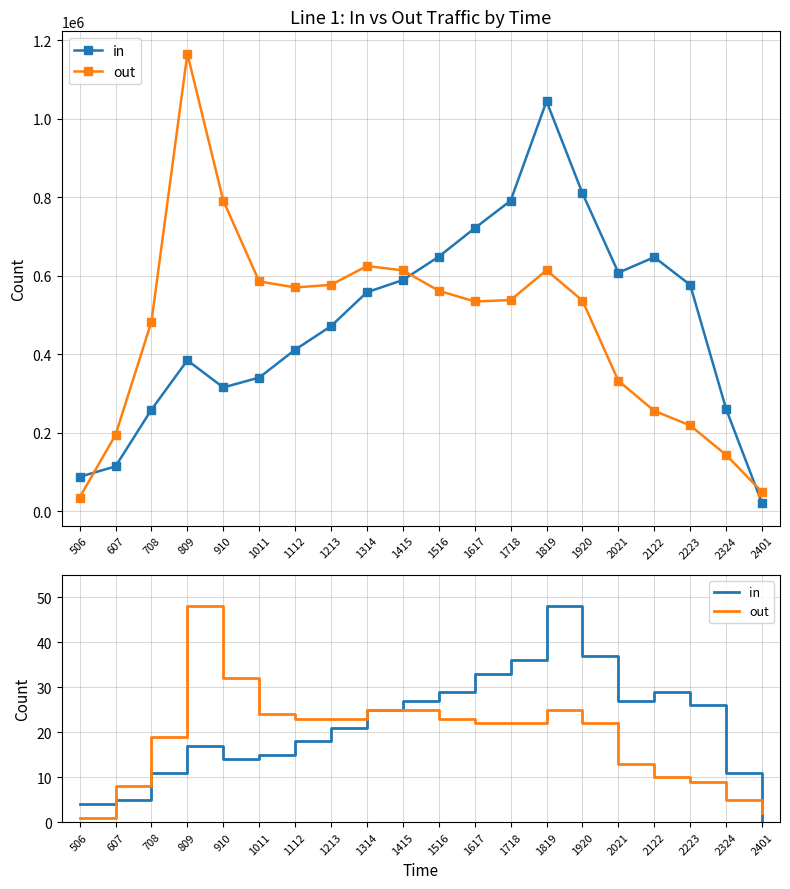

Which has a higher value, 2401 or 1516?

1516